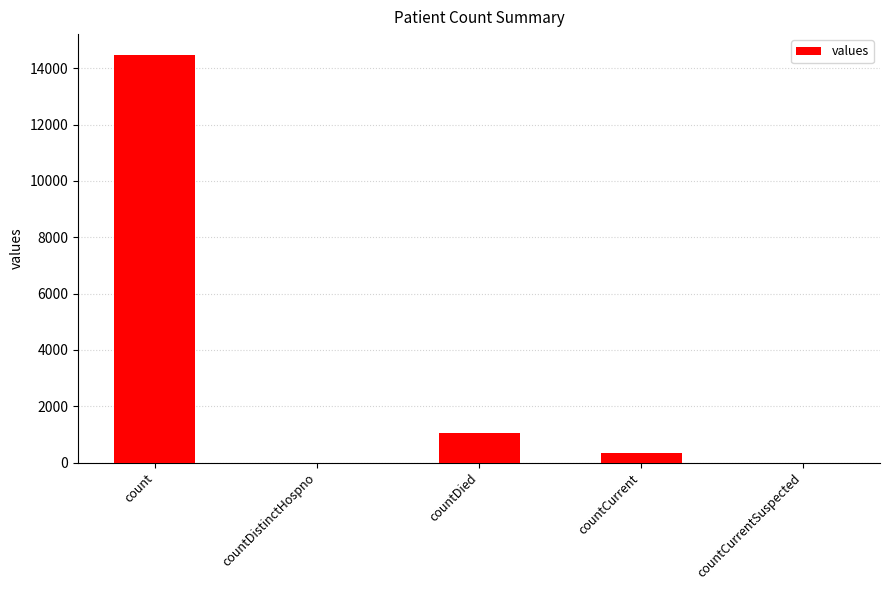

What is the maximum value shown in the chart?

14488